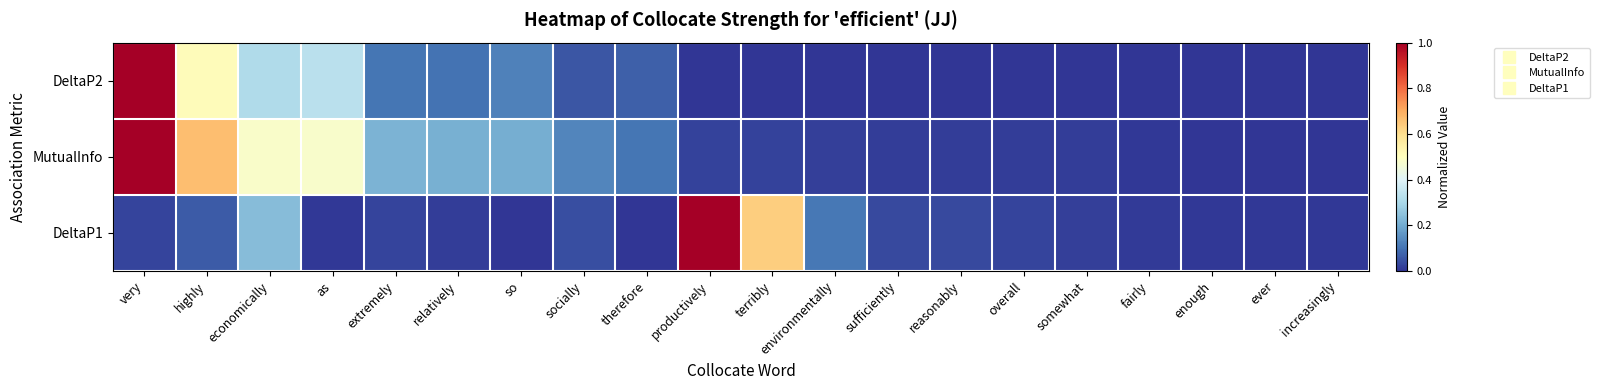

At how many categories does at least one series exceed 0?

20